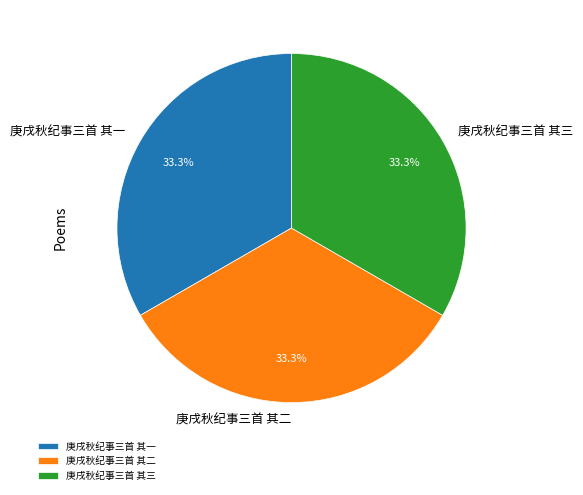

To the nearest percent, what percentage of the pie is 庚戌秋纪事三首 其一?

33%